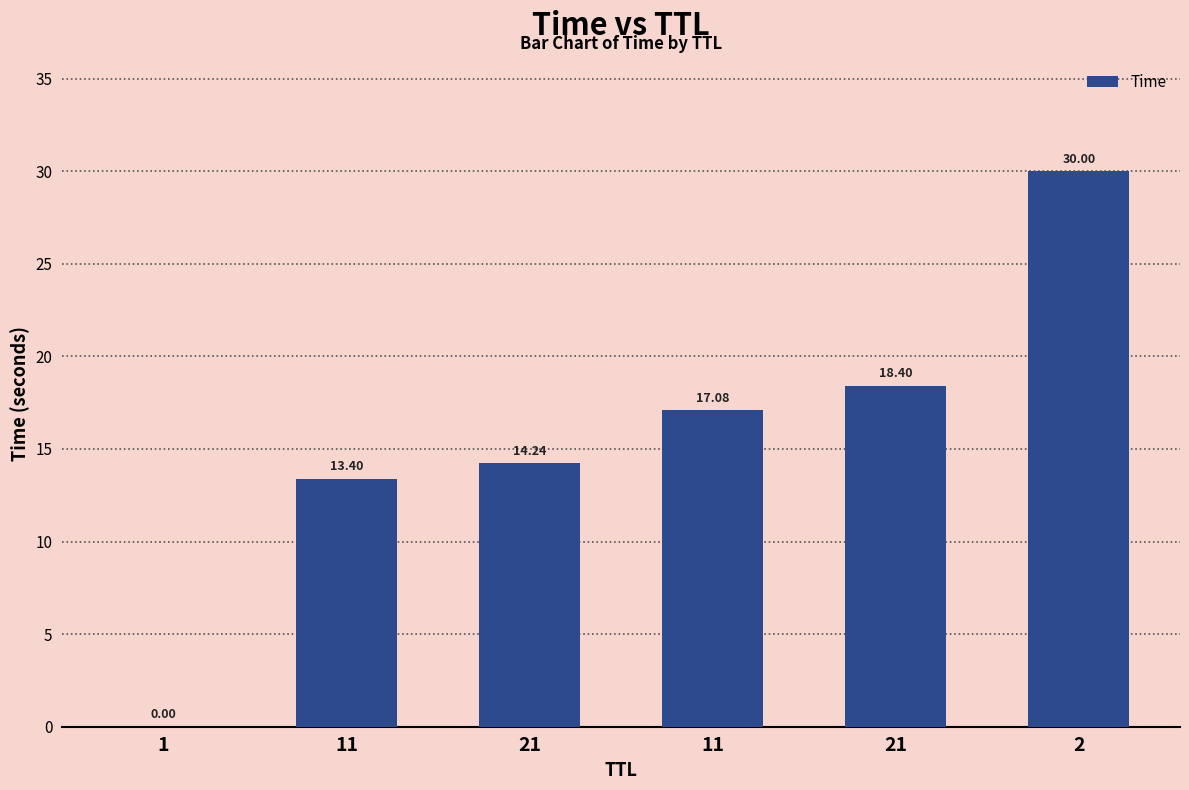

What is the difference between the second highest and second lowest values?

5.0